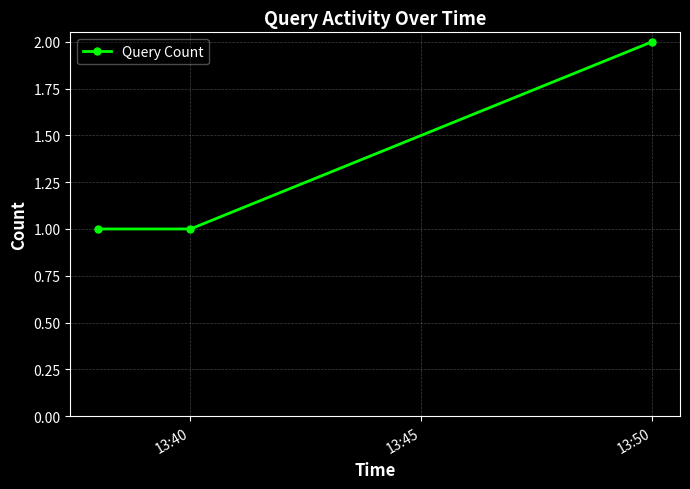

What is the sum of all values?

4